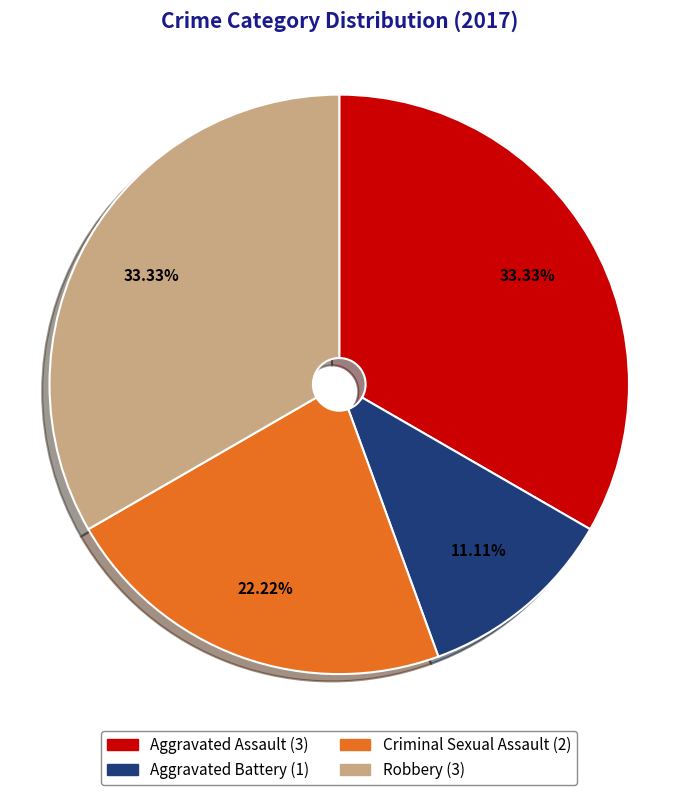

How many slices are in this pie chart?

4